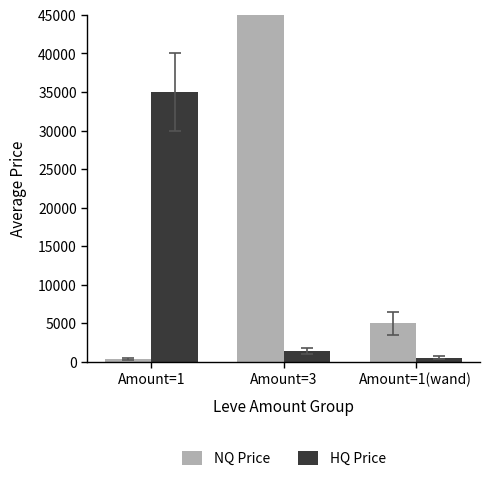

What is the total value across all series at Amount=1(wand)?

5500.0